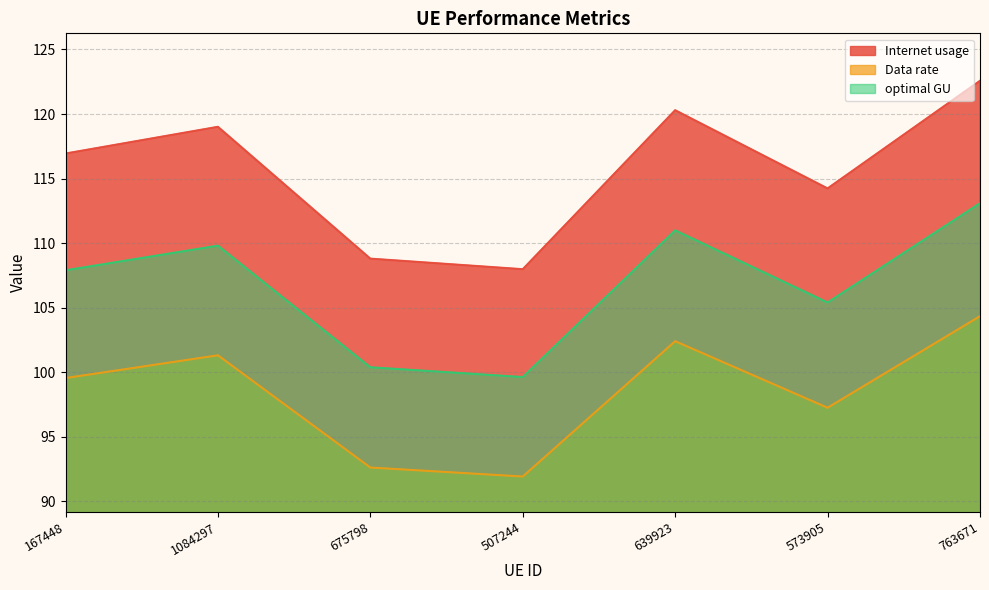

Rank the series by their average value, from lowest to highest.

Data rate, optimal GU, Internet usage